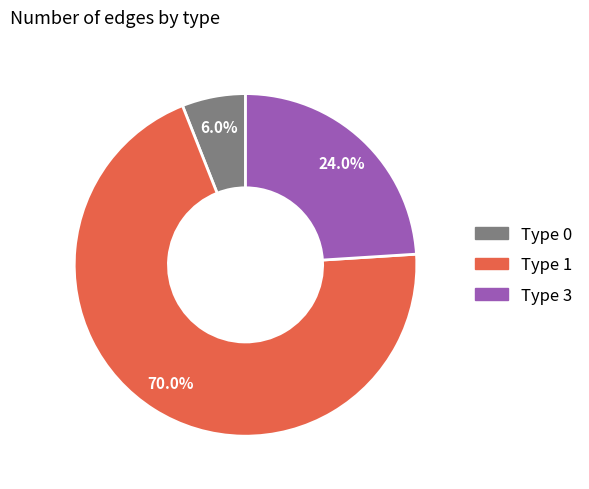

What percentage do Type 0 and Type 3 together represent?

30.0%